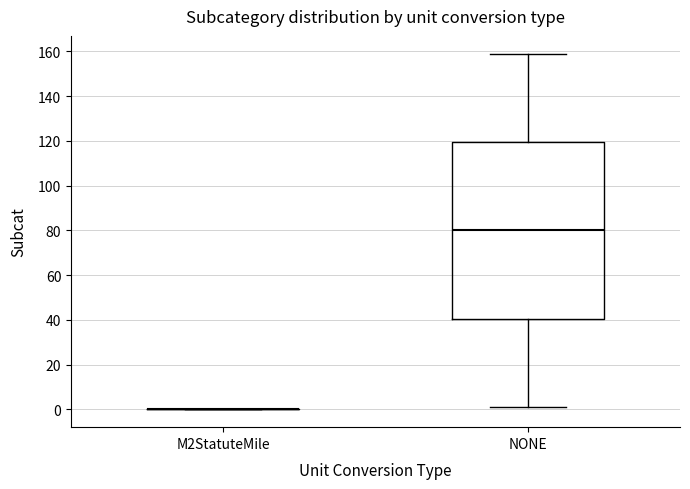

Reading left to right, transcribe this box plot: for each box, give where its median line is, the range the box spans, and where its two whiskers end, as read against the y-axis. The values are not printed on the chart, so give them approximately, as read against the axis.

M2StatuteMile: box collapsed to a line at 0, whiskers 0 to 0
NONE: median 80, box 40 to 120, whiskers 2 to 160